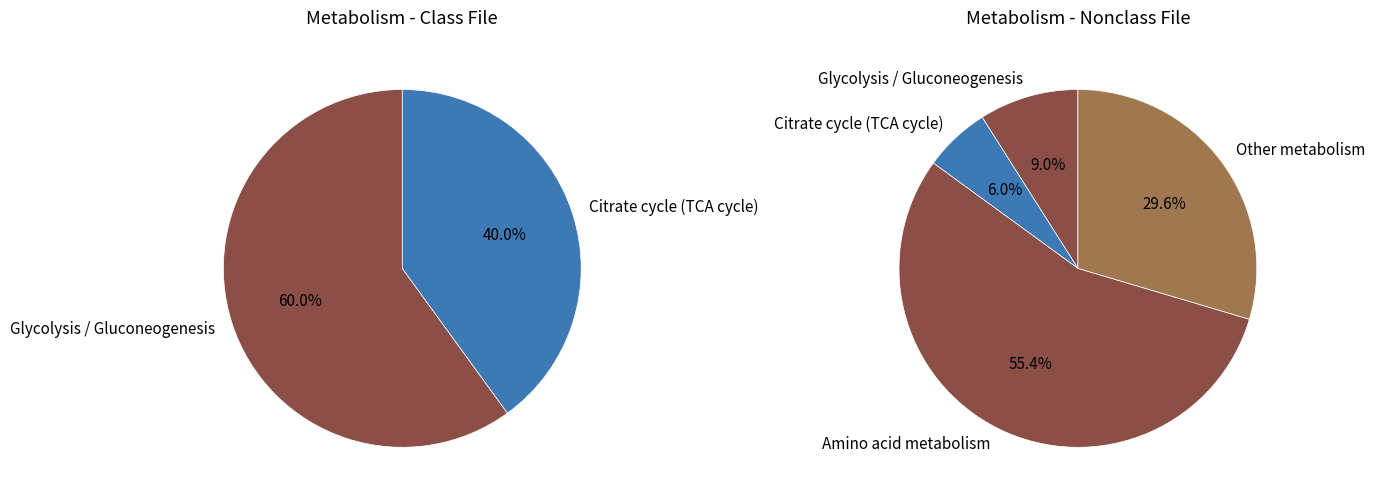

What is the total percentage of Other metabolism and Glycolysis / Gluconeogenesis?

38.6%